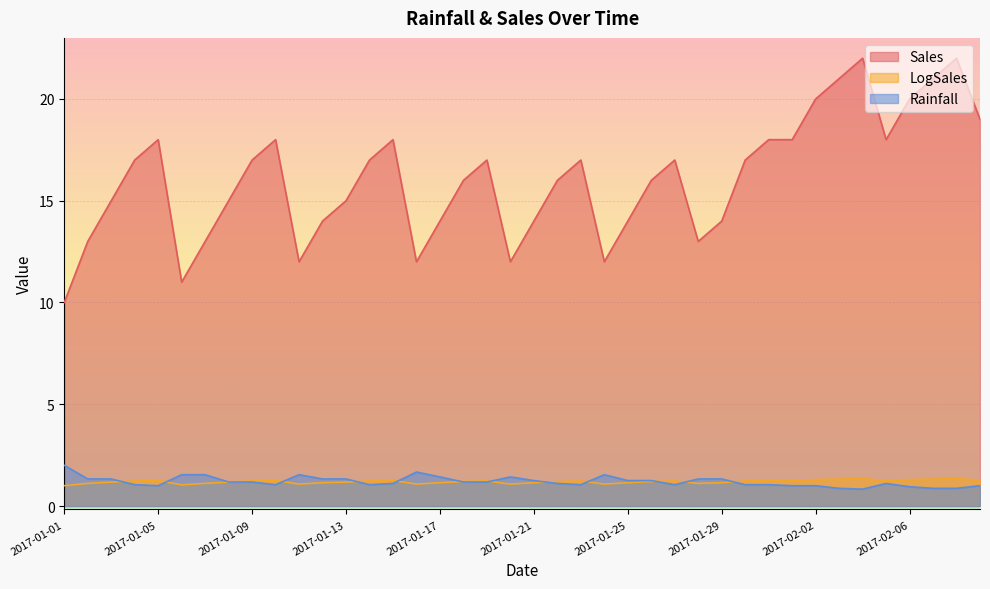

In LogSales, how many points are higher than both neighbors (excluding endpoints)?

8